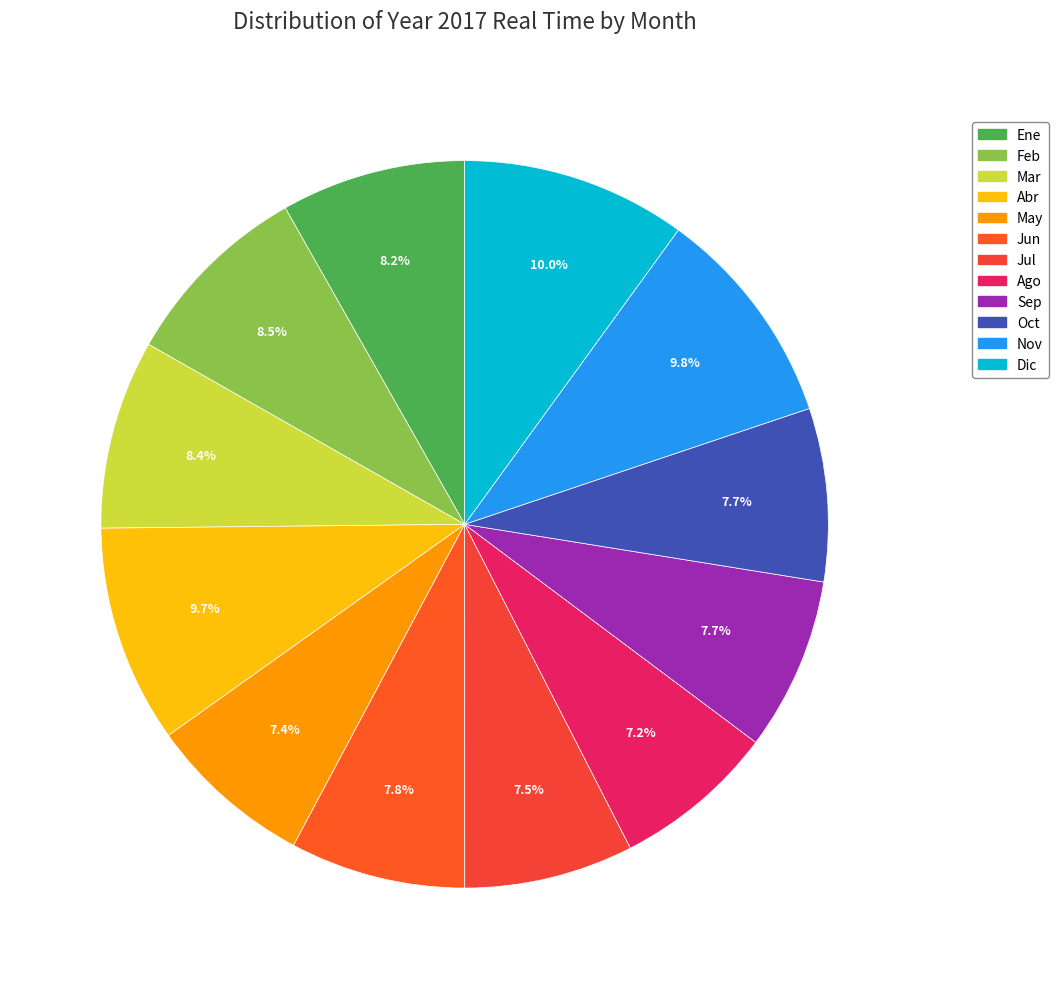

How much of the chart is everything except Sep?

92.3%